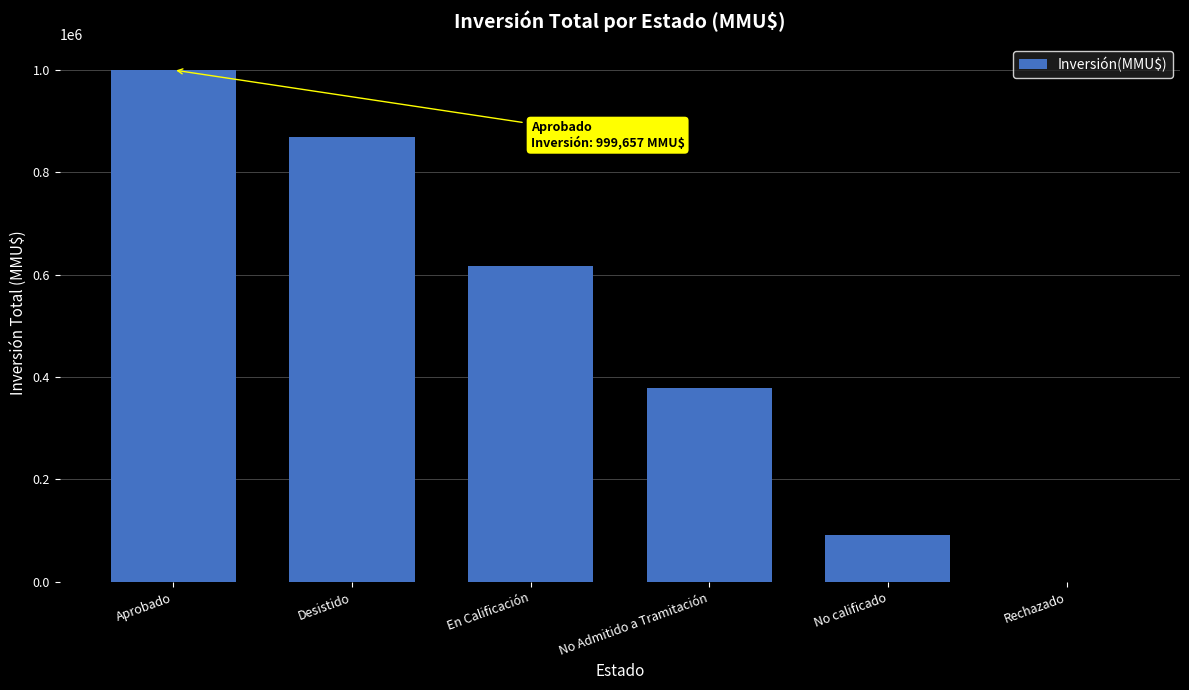

True or false: the data shows 378933 at No Admitido a Tramitación.

True